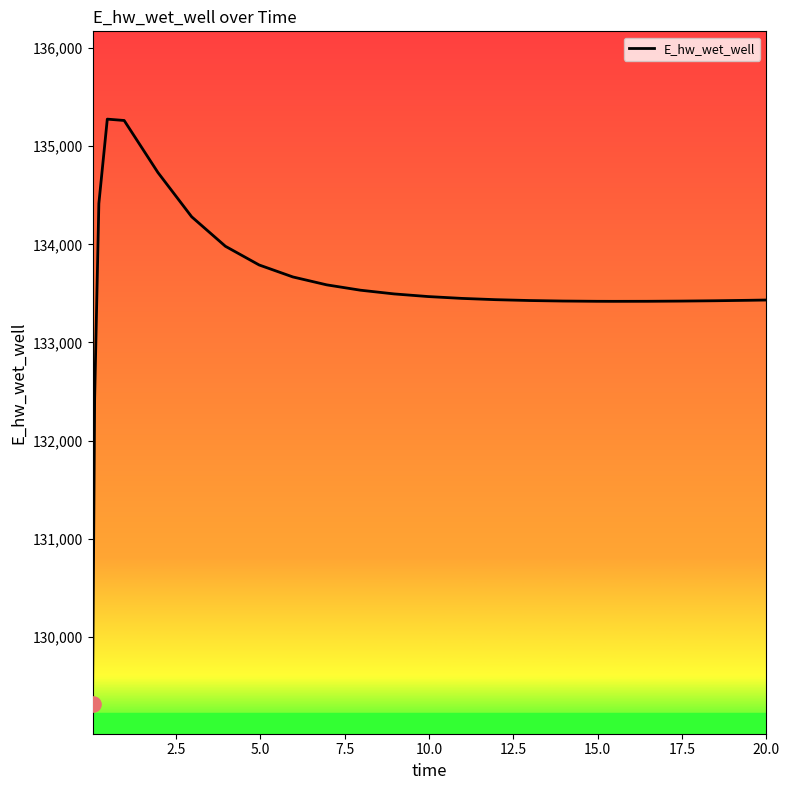

What is the difference between the maximum and minimum values?

5964.2